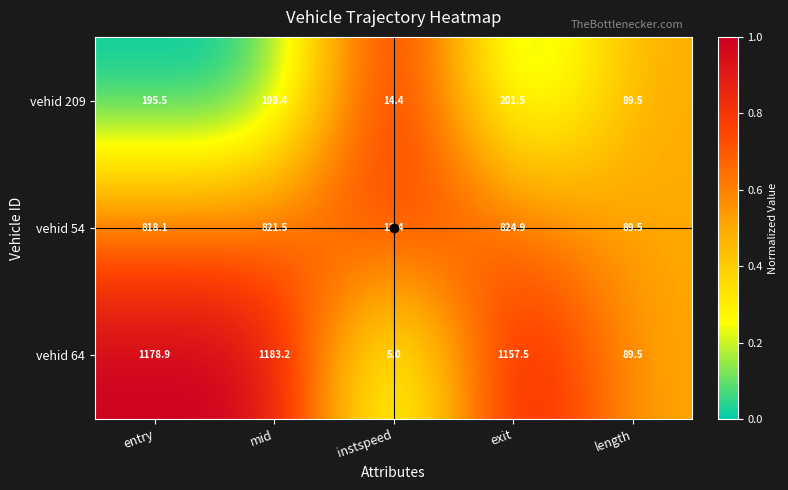

At how many categories does at least one series exceed 320?

3